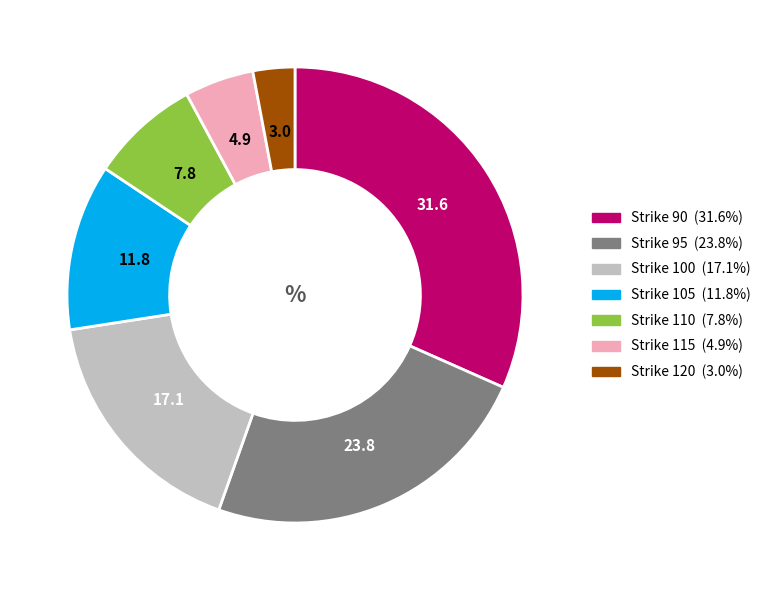

Is there a majority slice in this chart?

No